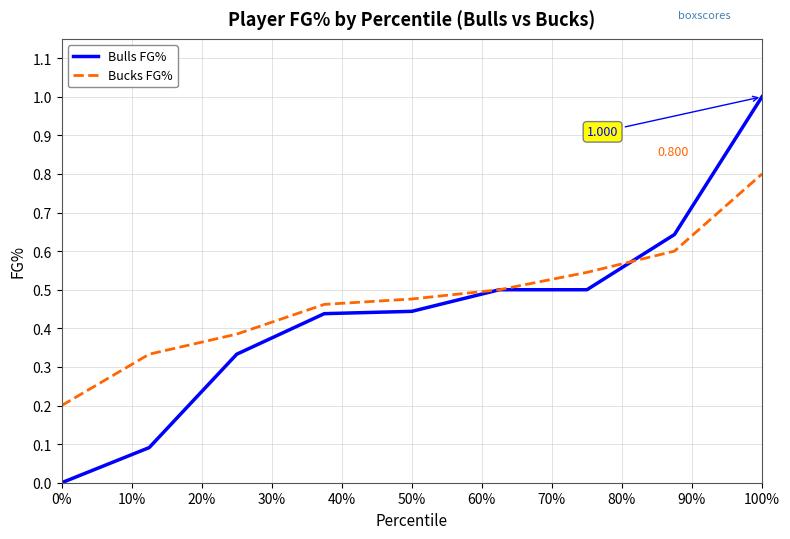

Which series has the largest range (max minus min)?

Bulls FG%